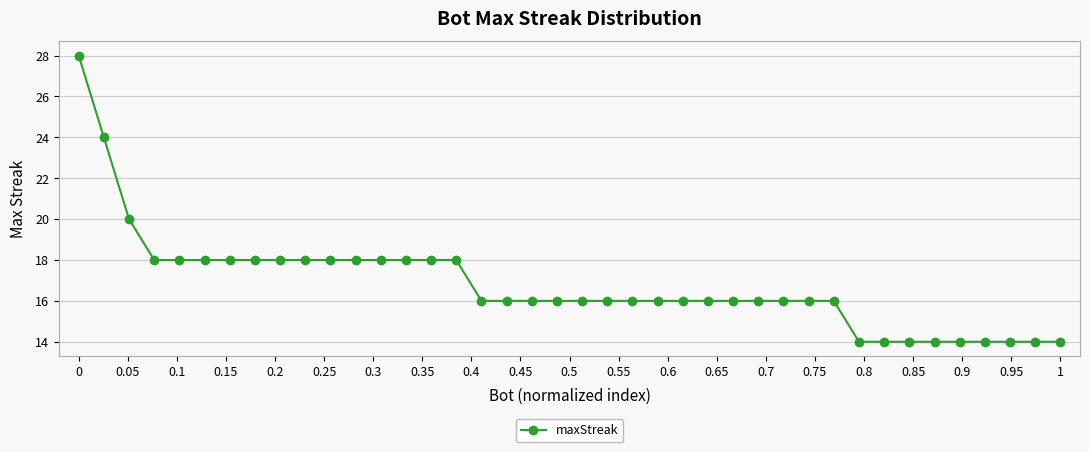

Reading right to left, list all the values displayed in this chart.

14	14	14	14	14	14	14	14	14	16	16	16	16	16	16	16	16	16	16	16	16	16	16	16	18	18	18	18	18	18	18	18	18	18	18	18	18	20	24	28